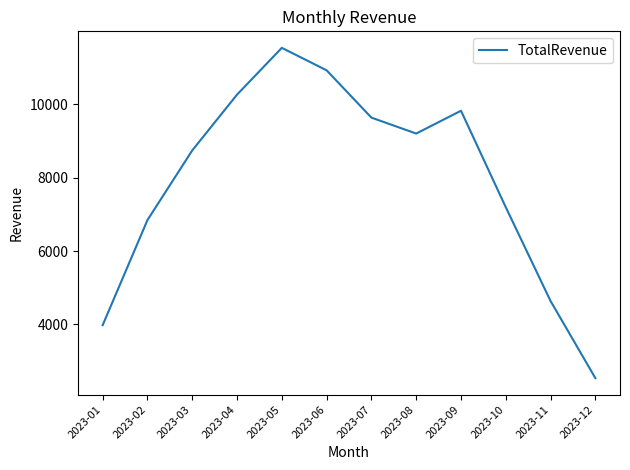

What is the ratio of the value at 2023-03 to the value at 2023-06?

0.8